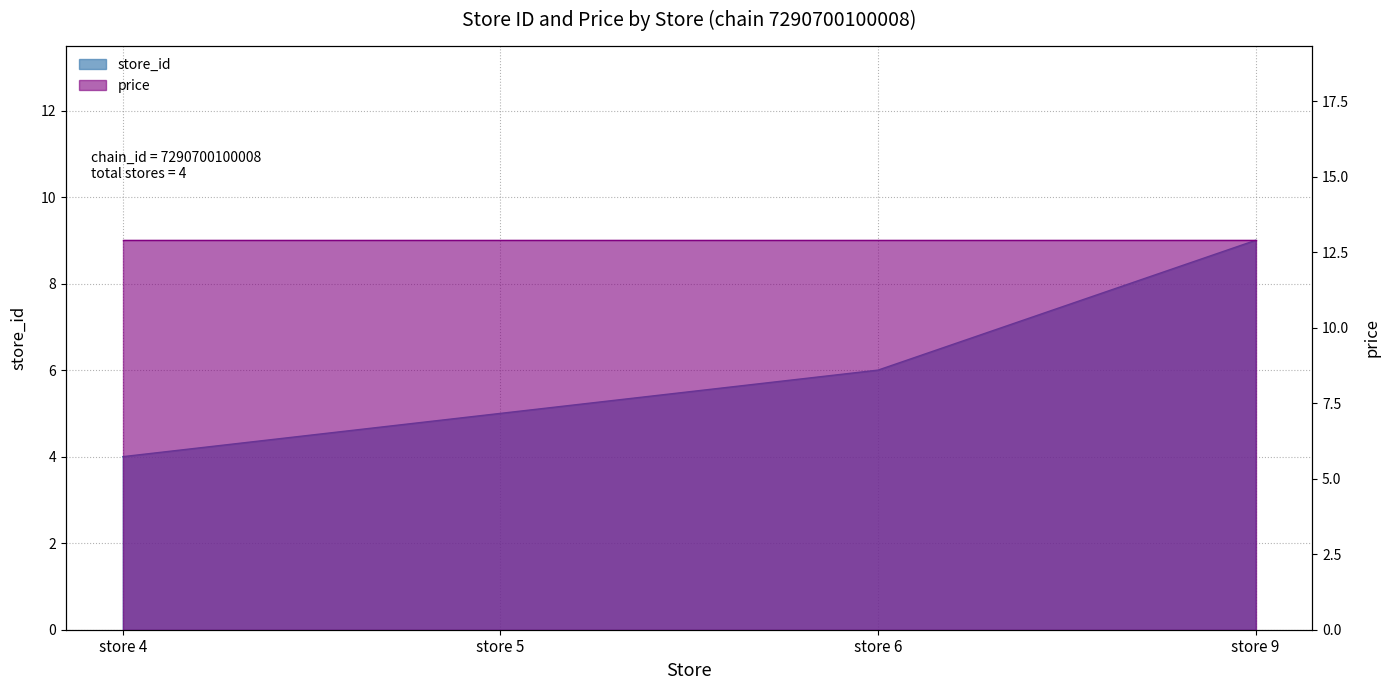

The value at store 6 is 6. True or false?

True